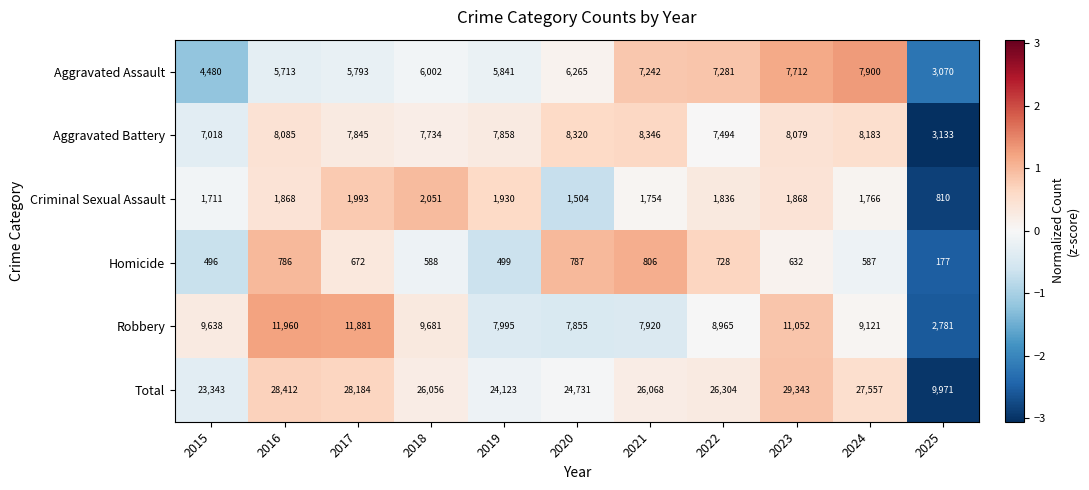

List the series in order of their peak value, lowest first.

Homicide, Criminal Sexual Assault, Aggravated Assault, Aggravated Battery, Robbery, Total